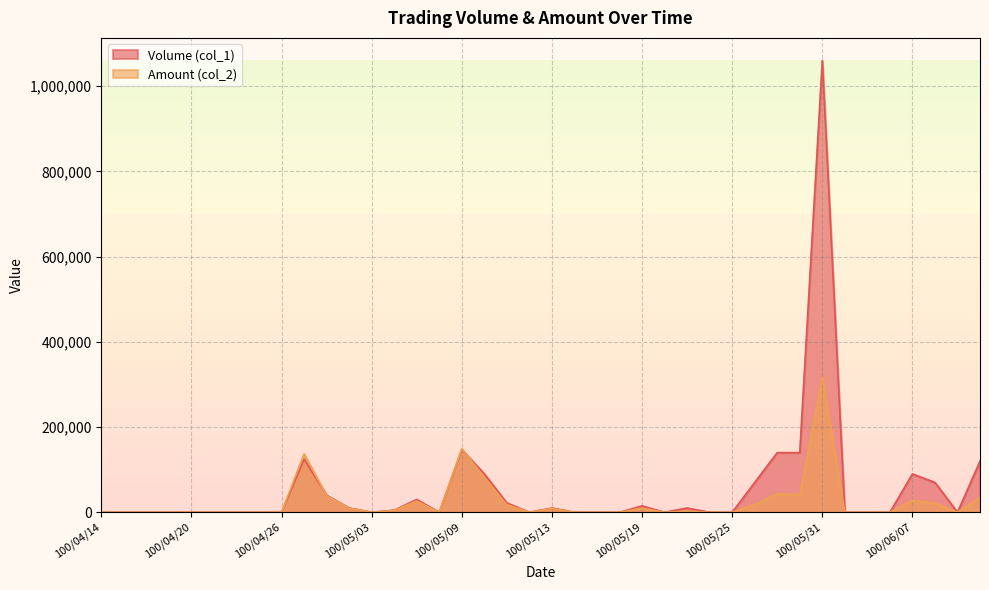

At how many categories does at least one series exceed 813263?

1